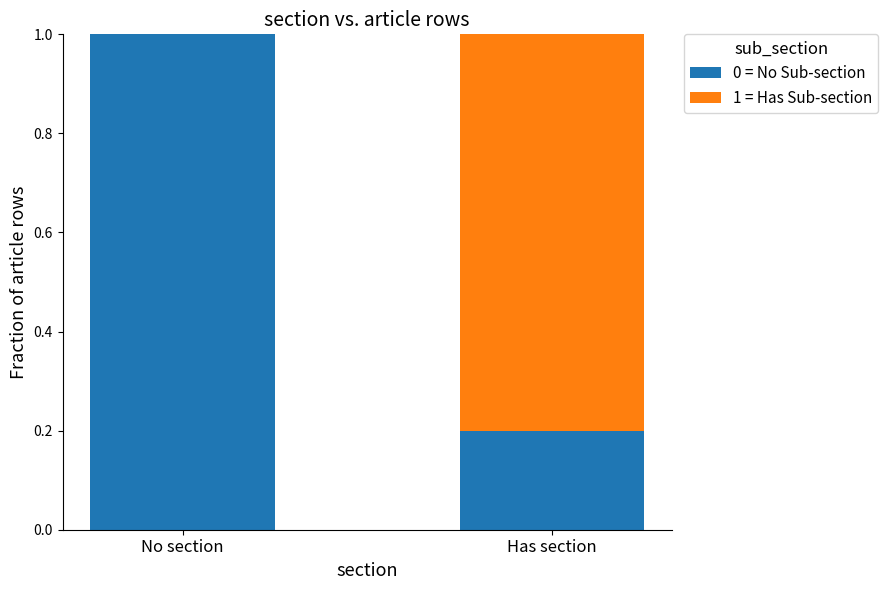

What is the total value across all series at Has section?

1.0